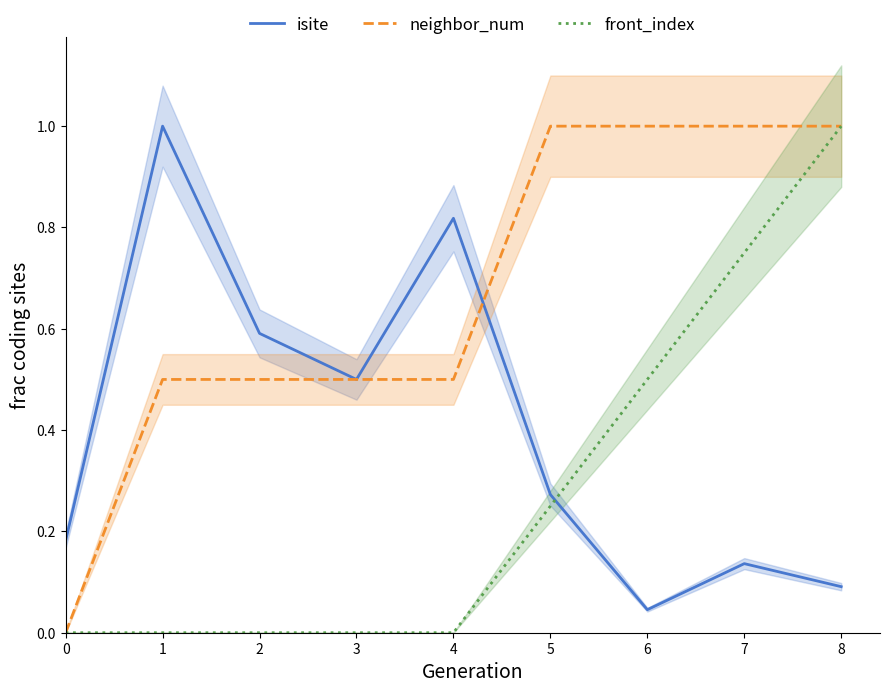

What is the average value of the isite series?

0.4